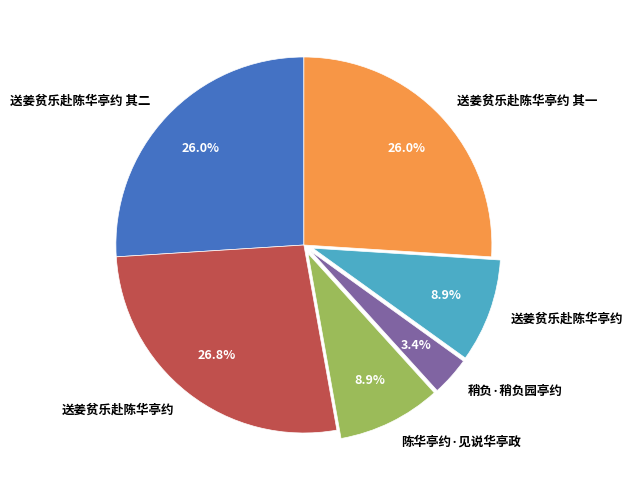

How many segments does this pie chart have?

6